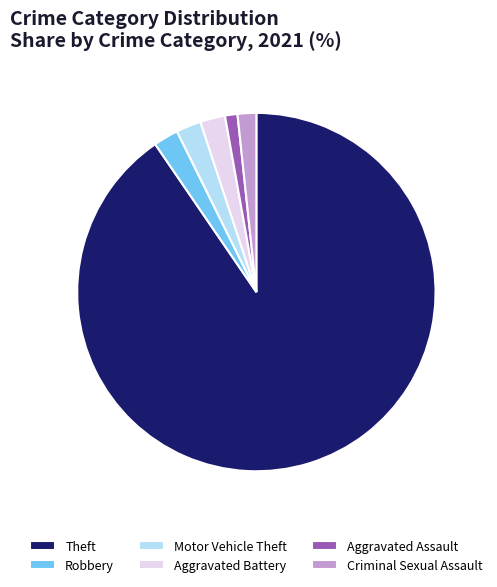

Which category accounts for the majority?

Theft